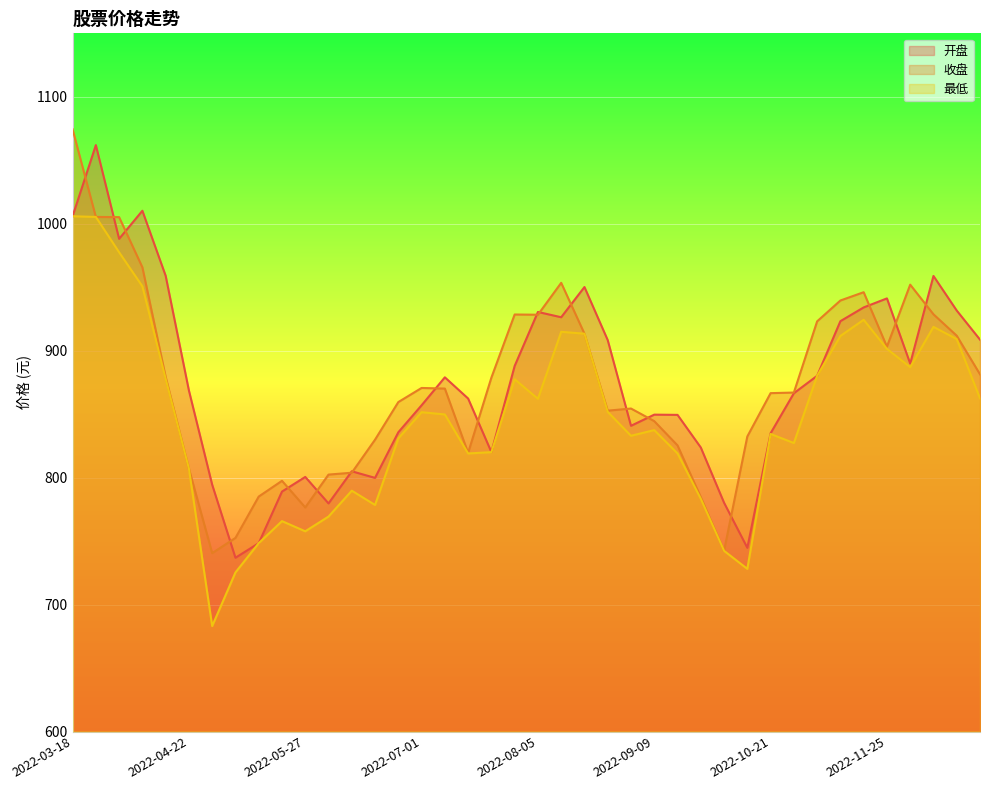

True or false: 开盘 and 最低 intersect in this chart.

False